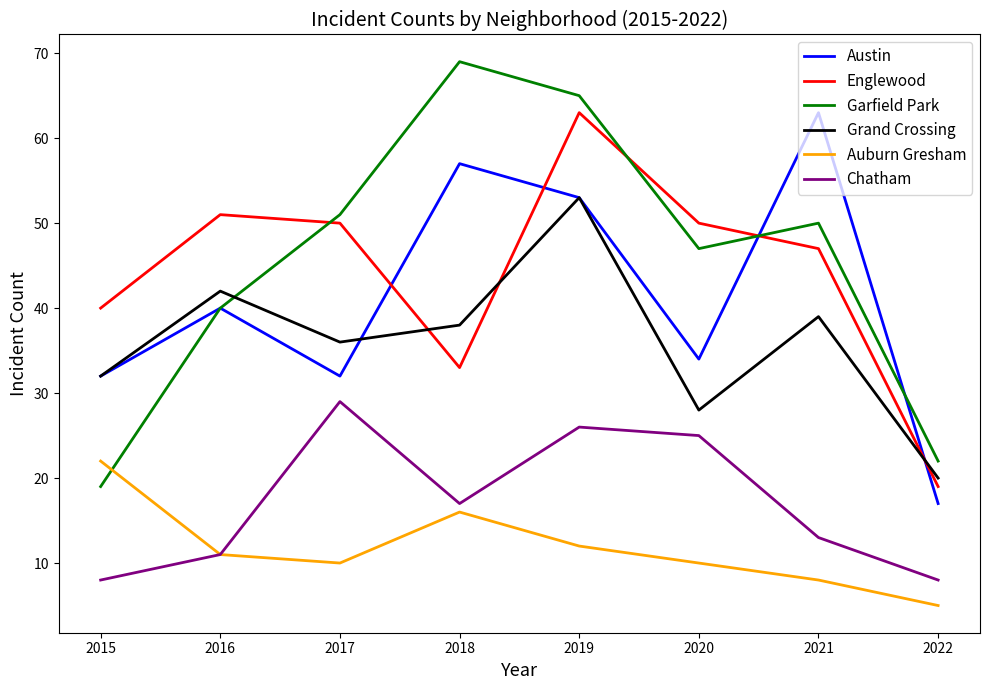

Where is Englewood nearest to the value 41?

2015